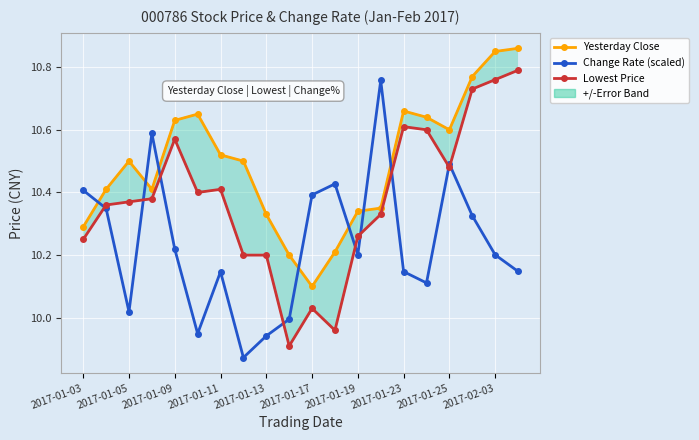

Which series changed the most between 13 and 19?

Change Rate (scaled)